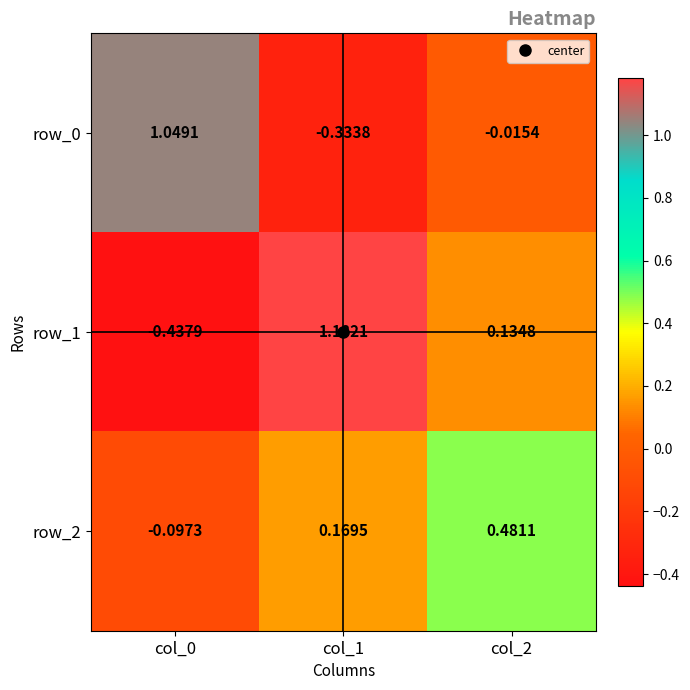

What is the spread (max minus min) of values at col_0?

1.5